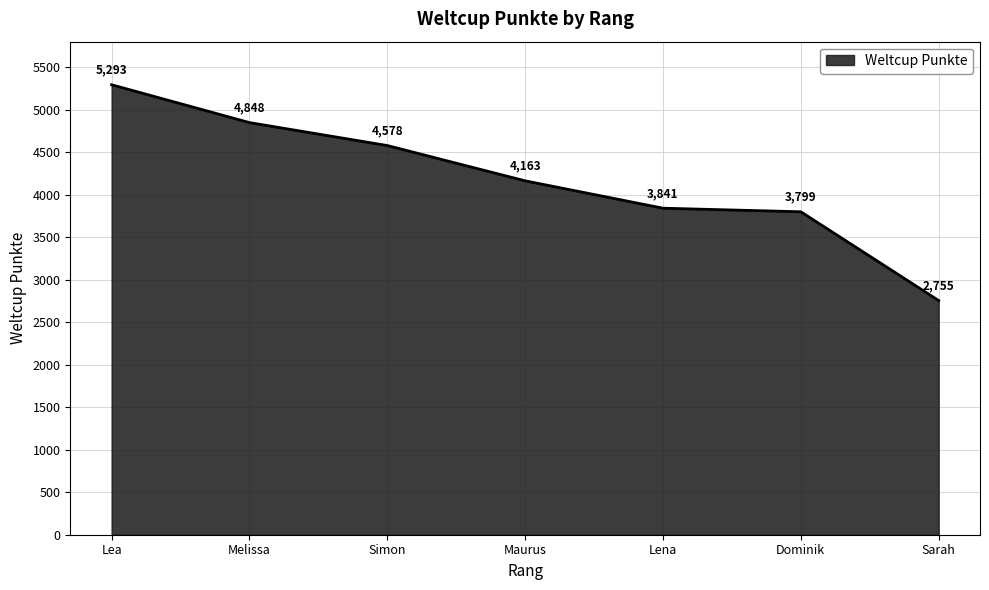

List the labels in order of value, smallest first.

Sarah, Dominik, Lena, Maurus, Simon, Melissa, Lea